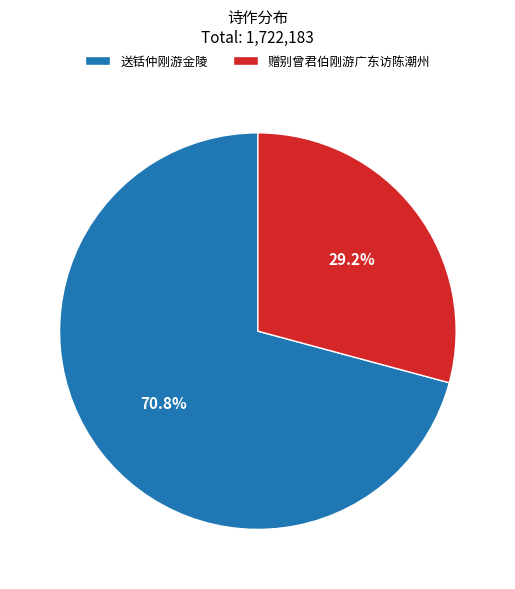

How many slices are in this pie chart?

2